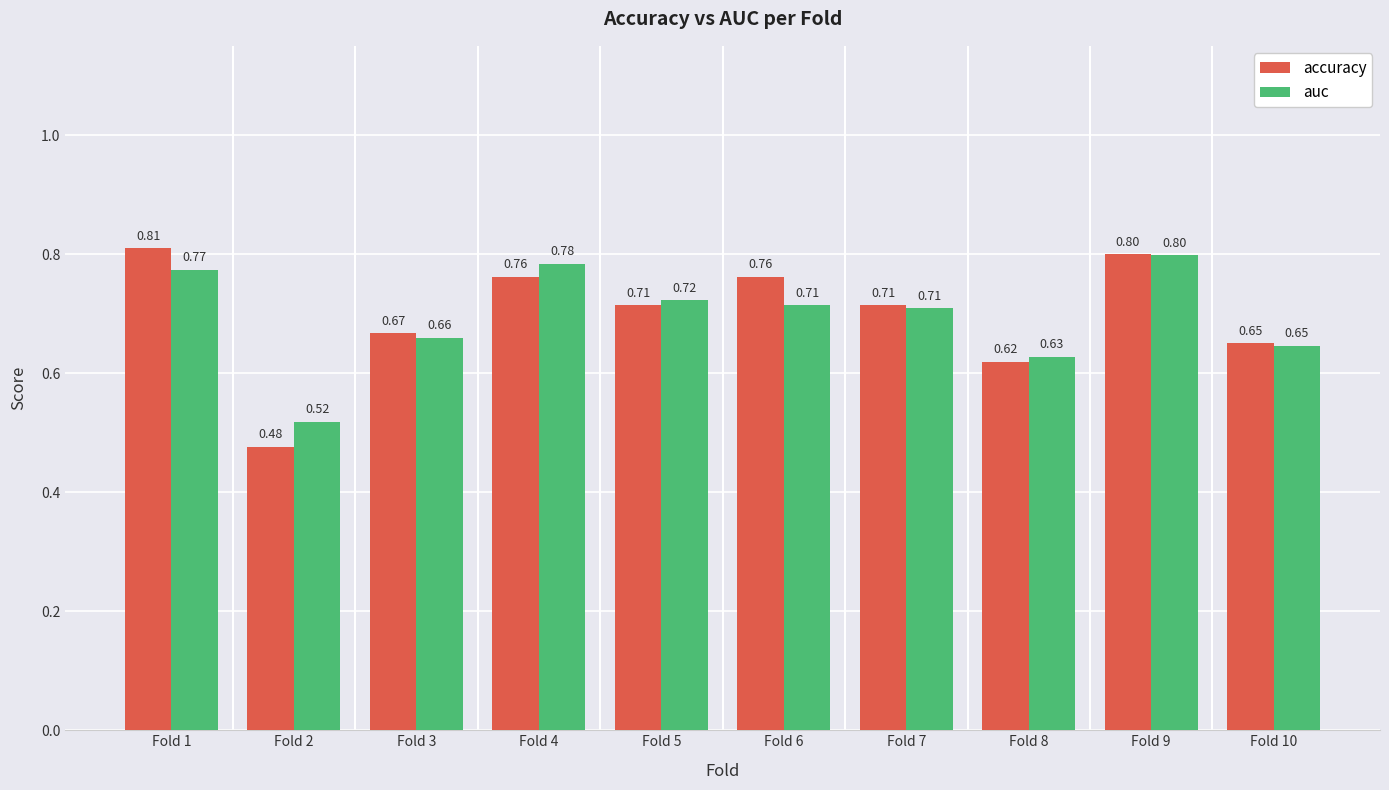

List the series in order of their overall mean, lowest first.

auc, accuracy